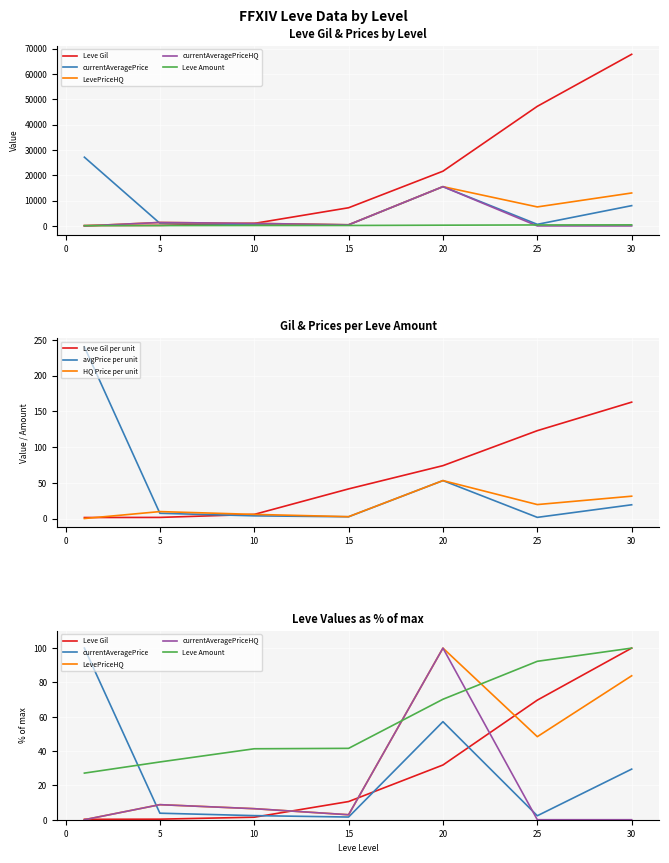

What is the highest value of the avgPrice per unit series?

240.1